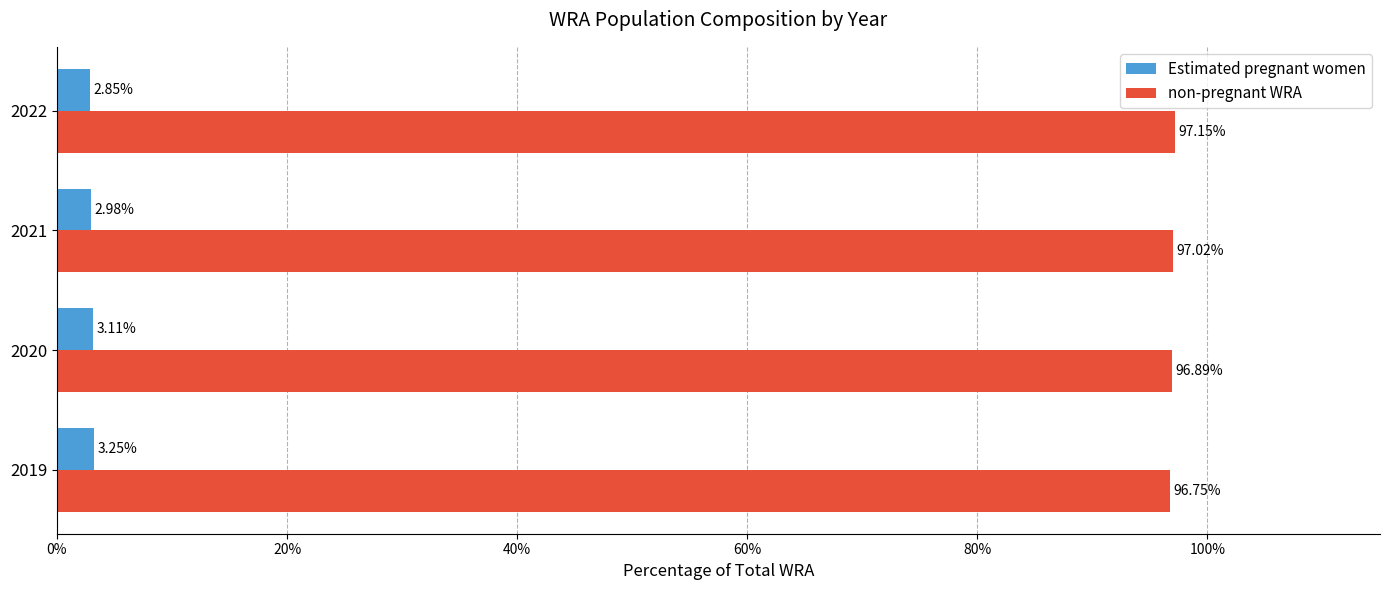

What is the spread (max minus min) of values at 2020?

93.8